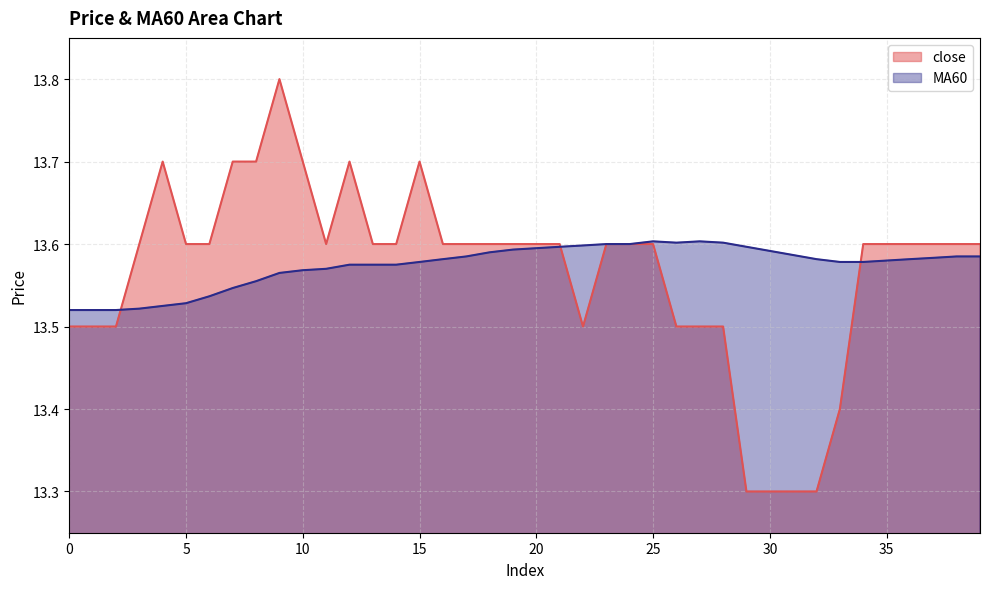

Which series has the widest spread of values?

close